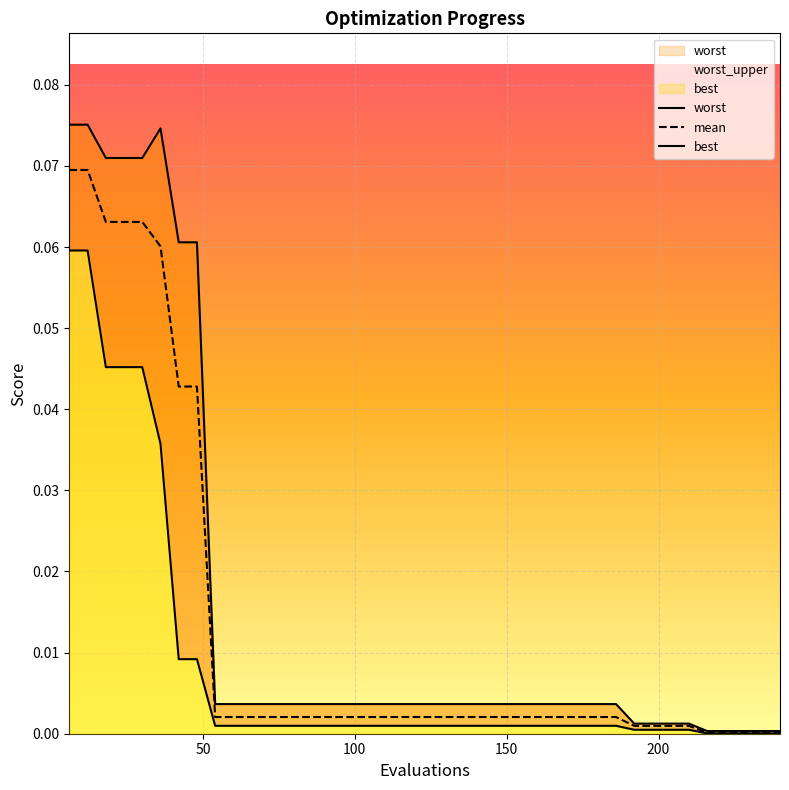

Is it true that worst equals 0.0 at 18?

False